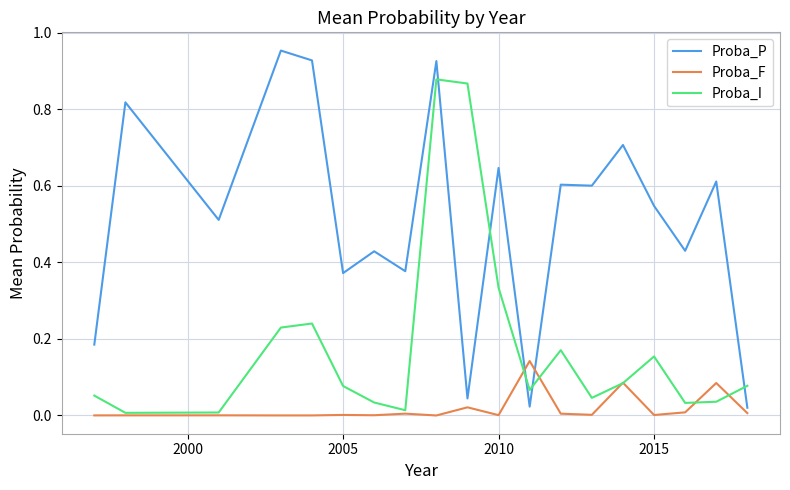

List the series in order of their overall mean, highest first.

Proba_P, Proba_I, Proba_F